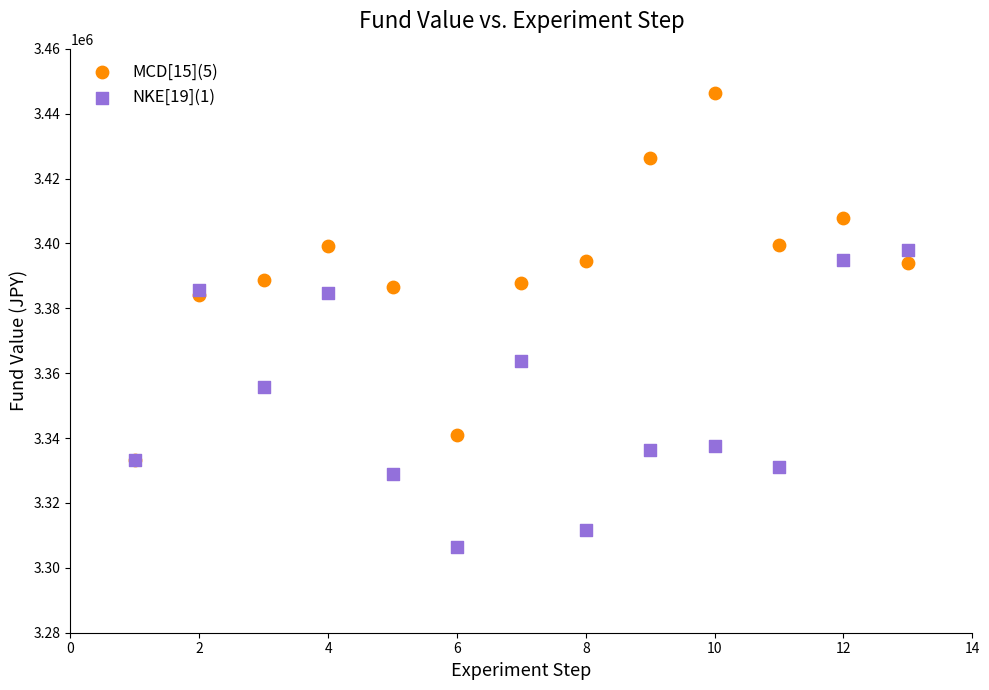

In the NKE[19](1) series, what Y value is closest to 3352189?

3355816.1